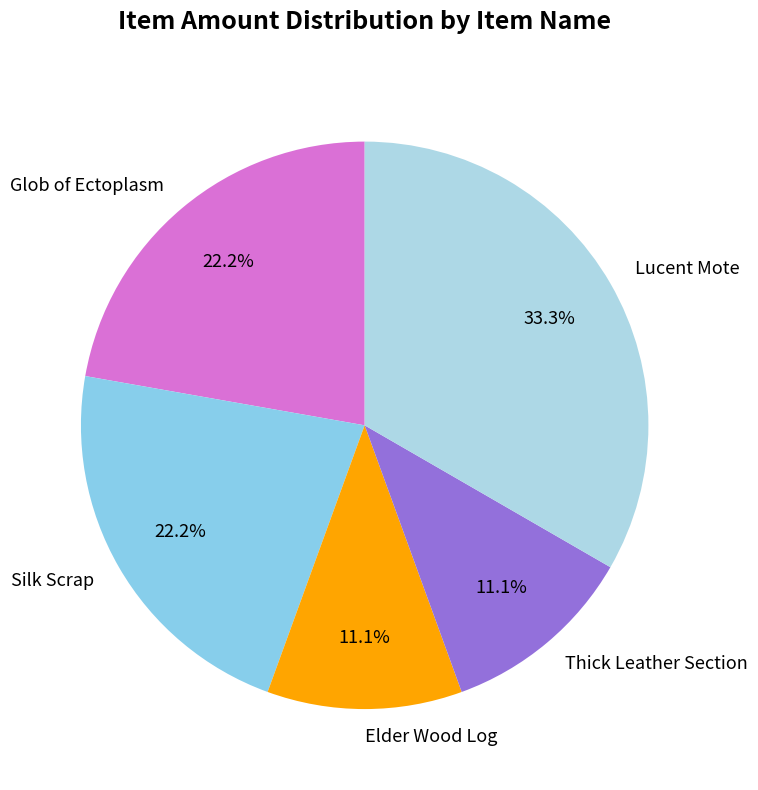

How many slices are in this pie chart?

5